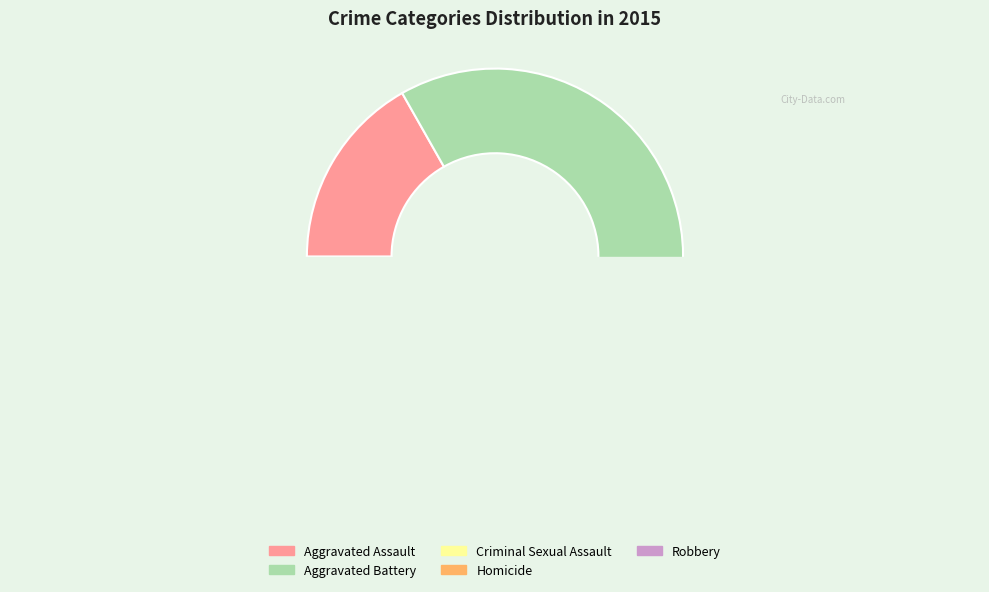

How many slices are in this pie chart?

5